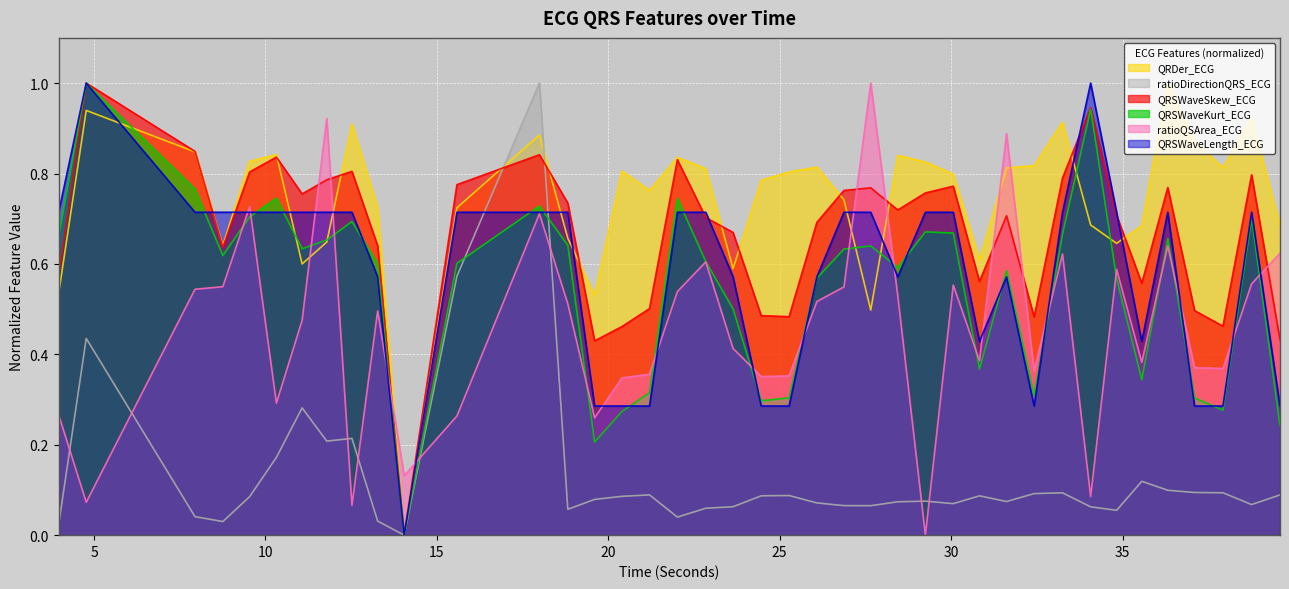

At which category does QRDer_ECG reach its first local peak?

4.7734375